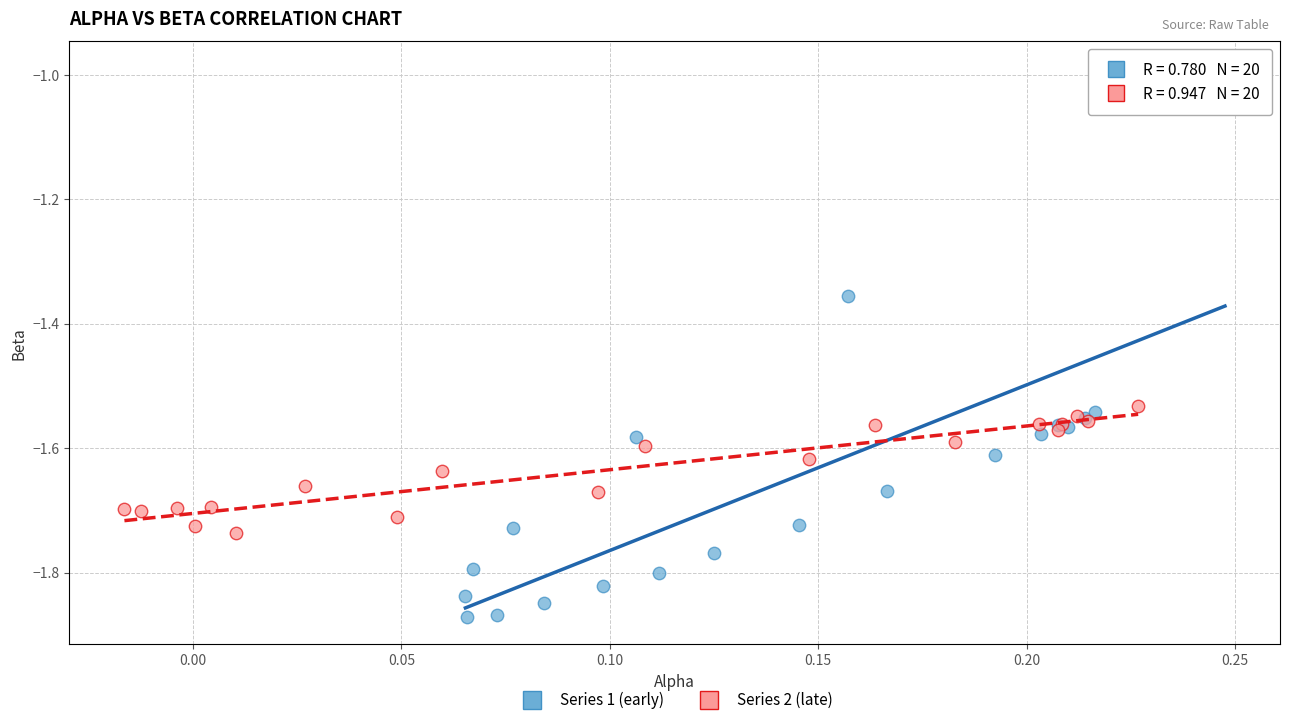

Which series contains the lowest Y value?

Series 1 (early)